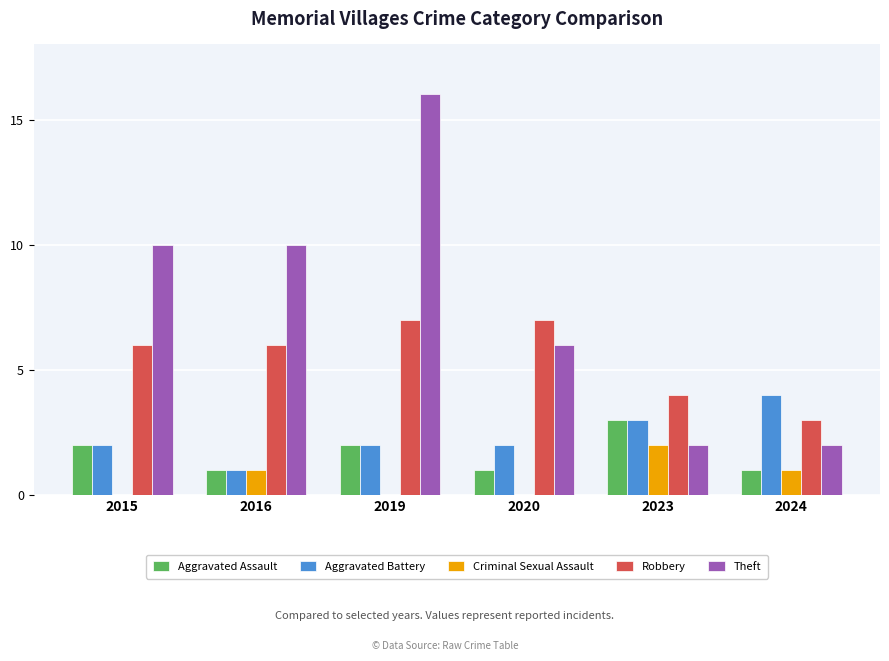

What is the sum of all Robbery values?

33